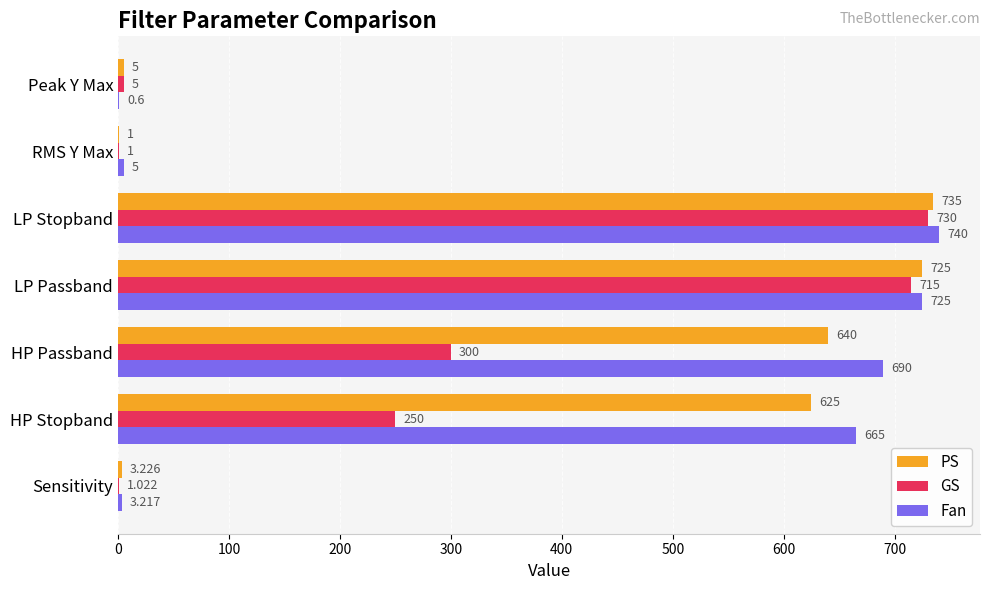

At which label does Fan reach its peak?

LP Stopband